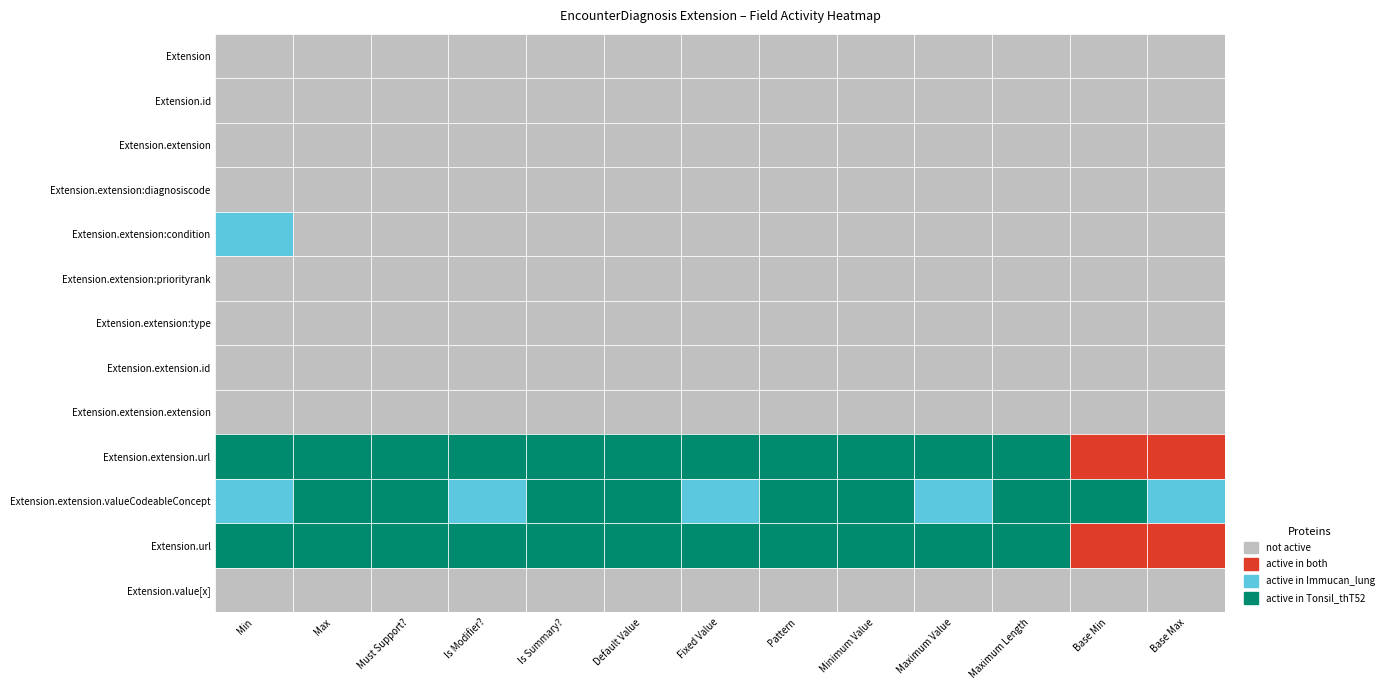

What is the spread (max minus min) of values at Default Value?

1